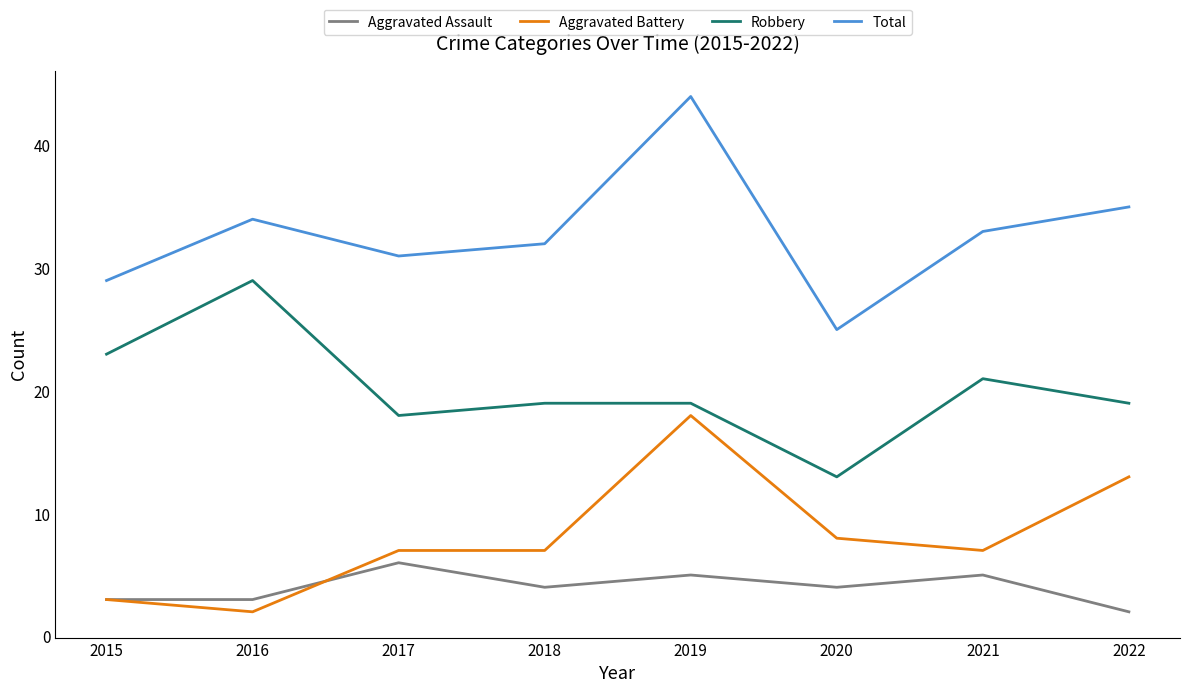

The value of Aggravated Battery at 2015 is 3. True or false?

True